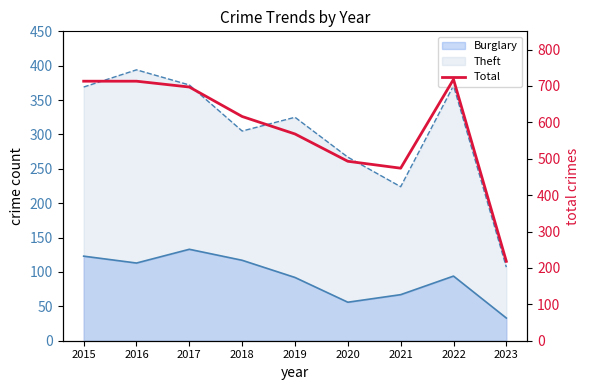

The chart shows a value of 1011 at 2015. True or false?

False